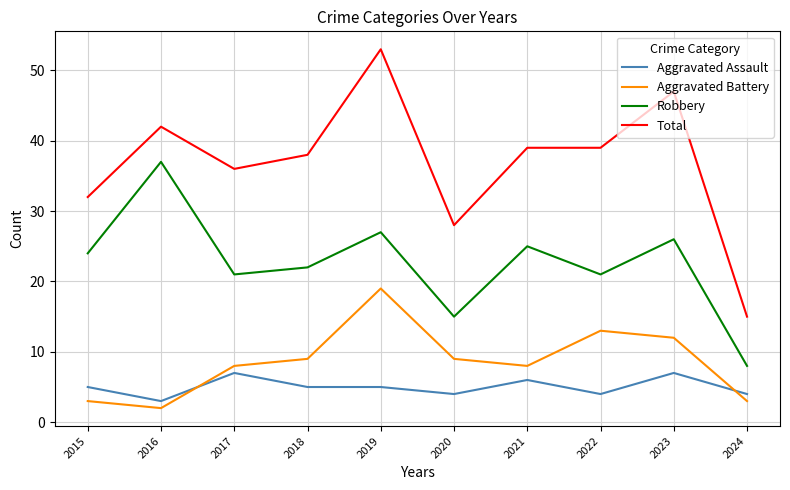

True or false: Aggravated Assault and Robbery intersect in this chart.

False